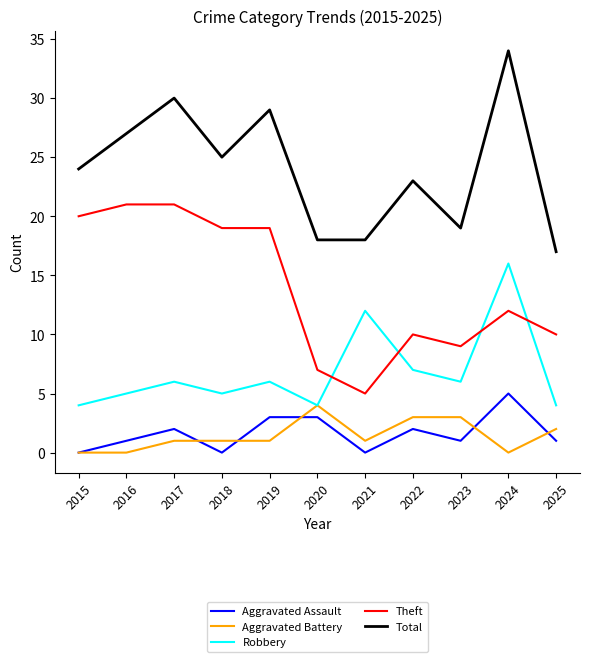

Is it true that Aggravated Battery equals 0 at 2024?

True